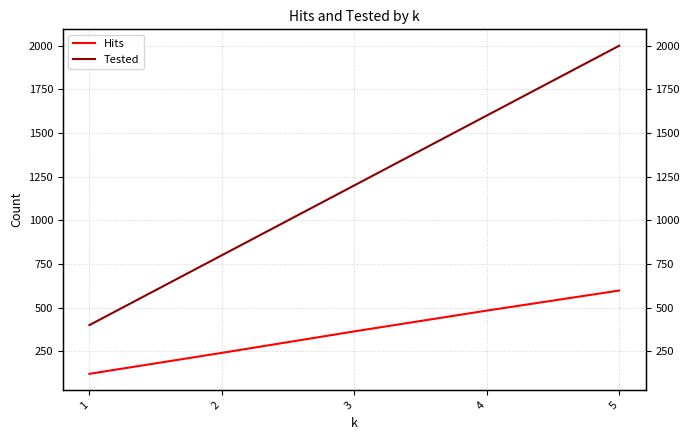

How many Tested values are between 800 and 1600?

3